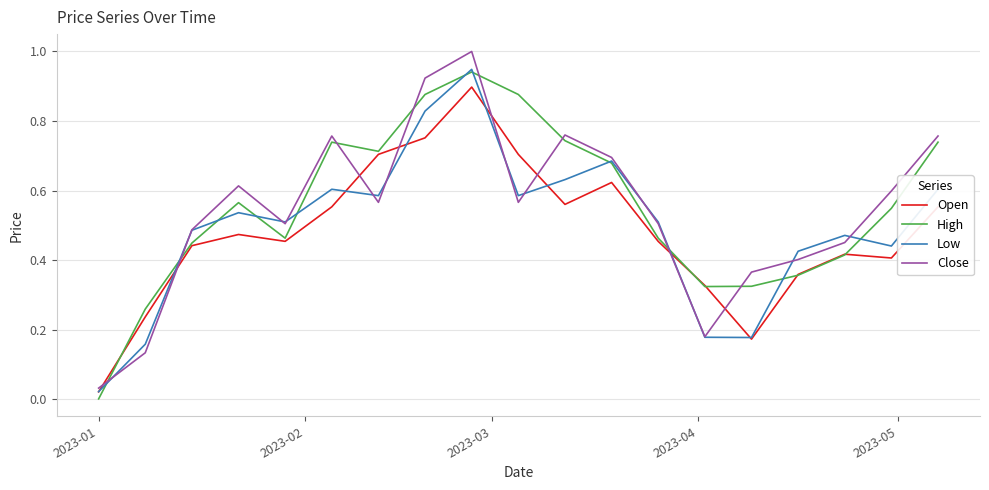

In High, how many points are higher than both neighbors (excluding endpoints)?

3